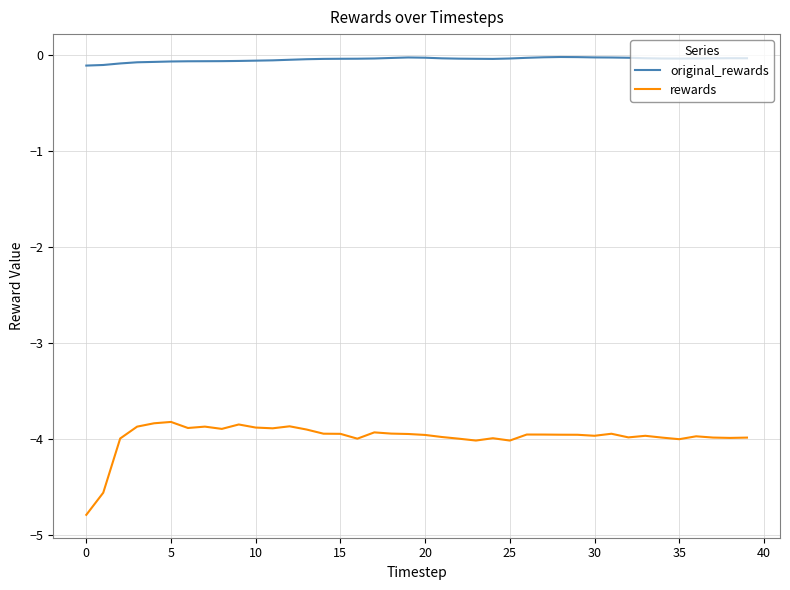

Which series has the largest total across all categories?

original_rewards